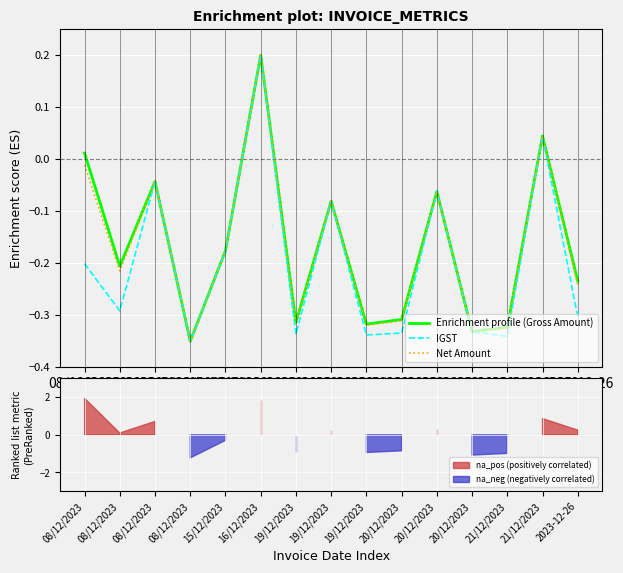

What are all the series names shown in the legend?

Enrichment profile (Gross Amount), IGST, Net Amount